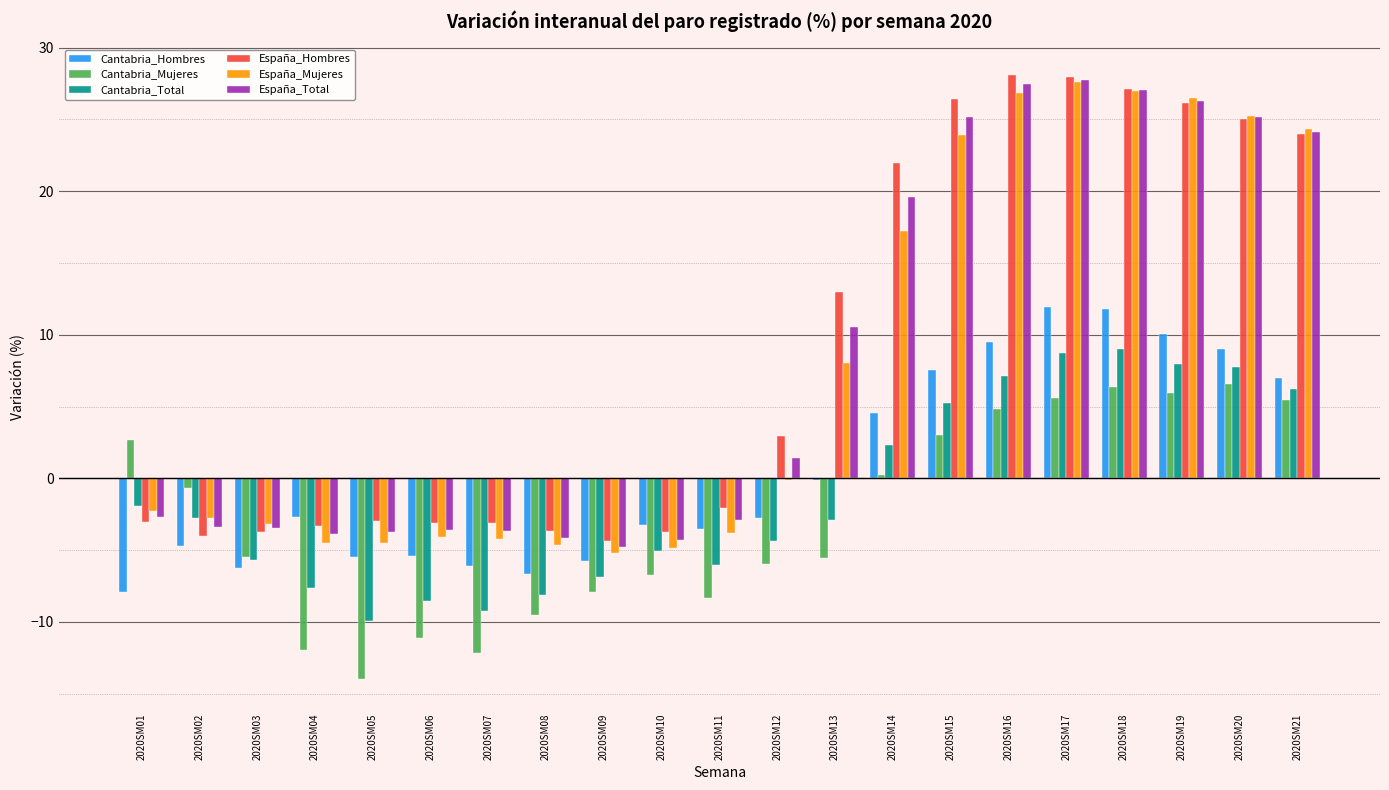

What is the maximum value shown in the chart?

28.1